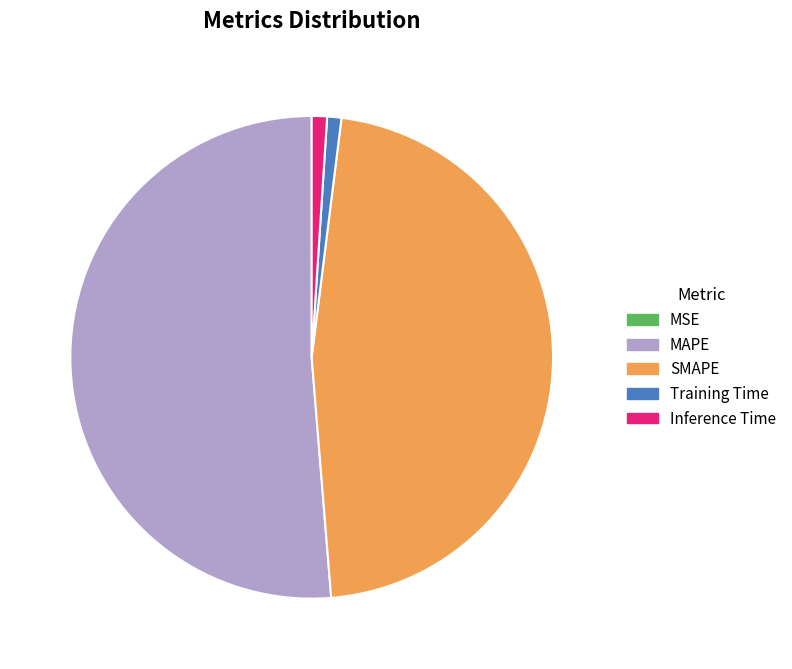

What is the largest slice in the pie chart?

MAPE